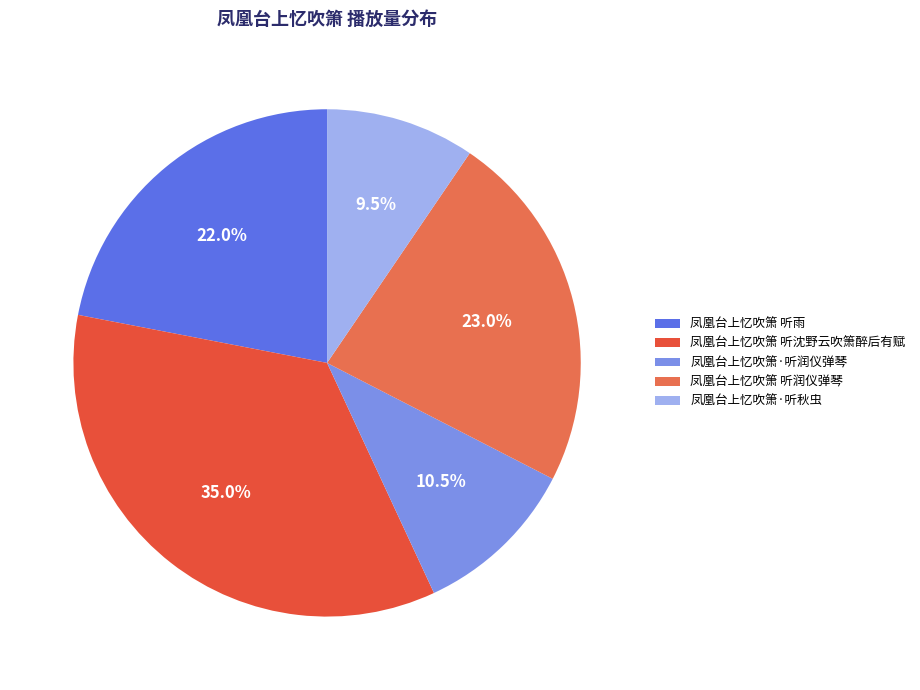

Do 凤凰台上忆吹箫 听润仪弹琴 and 凤凰台上忆吹箫 听沈野云吹箫醉后有赋 together represent more than half of the pie?

Yes